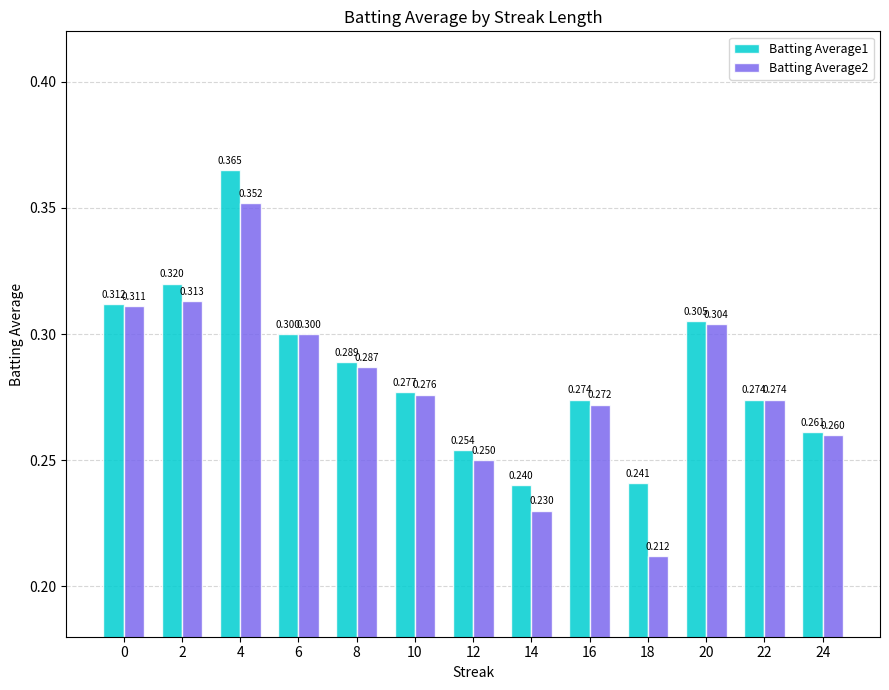

The value of Batting Average2 at 22 is 0.4. True or false?

False